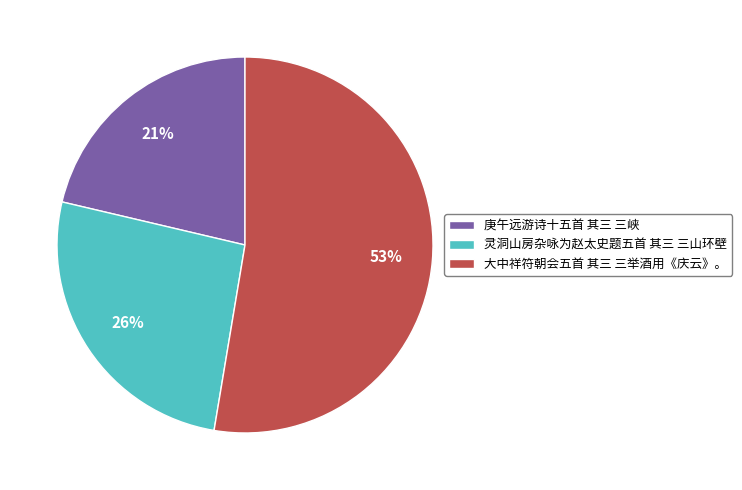

To the nearest percent, what portion does 大中祥符朝会五首 其三 三举酒用《庆云》。 represent?

53%